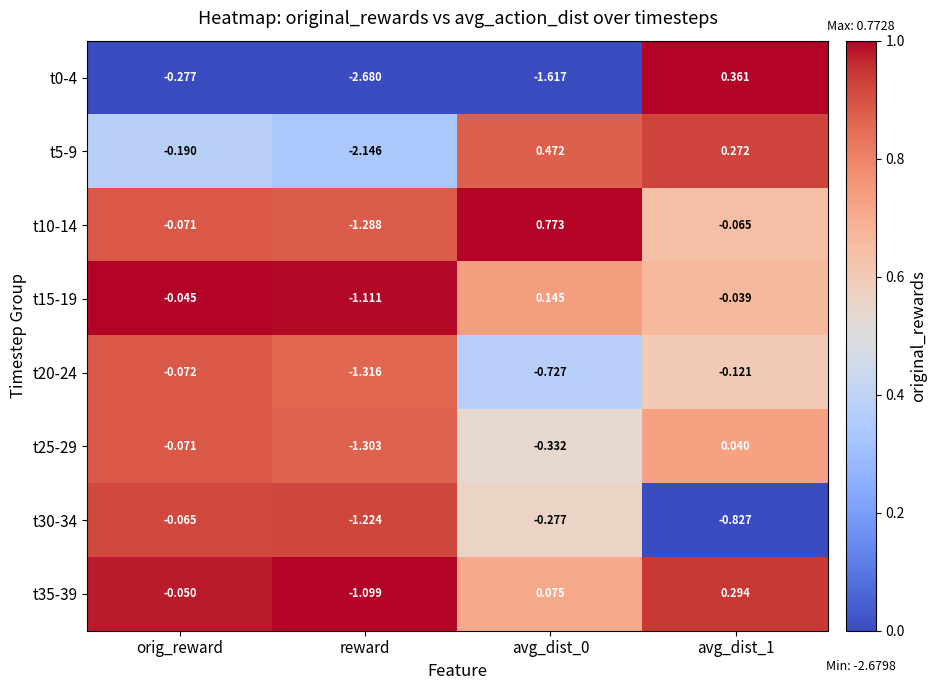

Which label corresponds to the smallest value in the chart?

reward